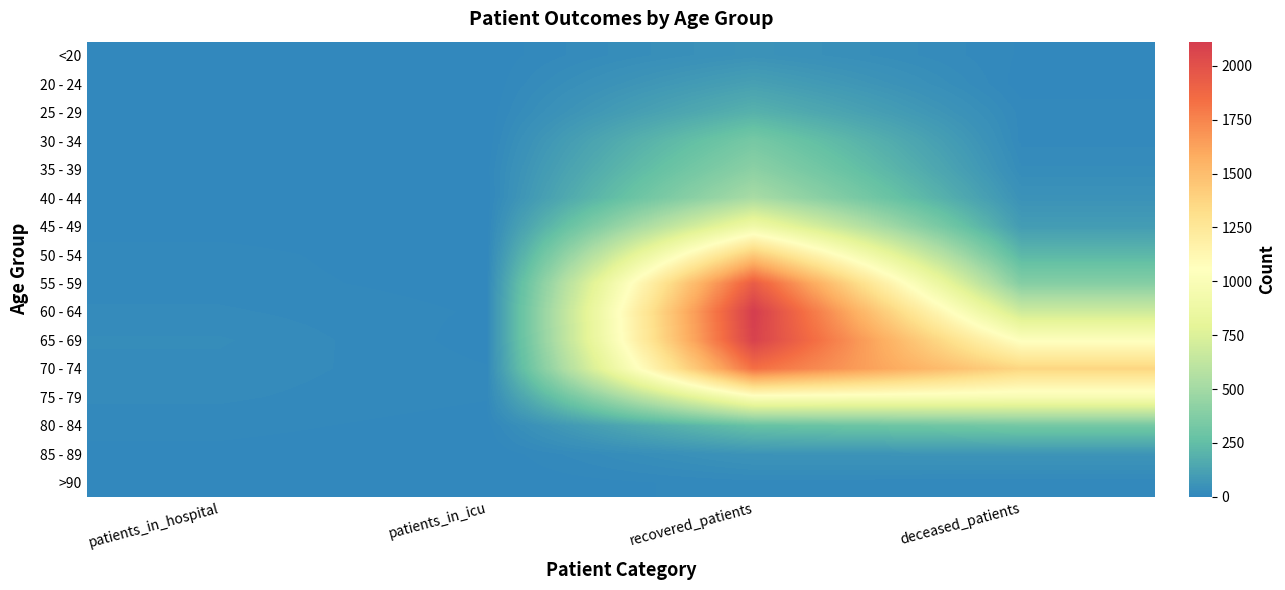

Reading right to left, transcribe all the data shown in this chart.

<20: deceased_patients=7	recovered_patients=53	patients_in_icu=1	patients_in_hospital=3
20 - 24: deceased_patients=3	recovered_patients=115	patients_in_icu=0	patients_in_hospital=5
25 - 29: deceased_patients=13	recovered_patients=193	patients_in_icu=0	patients_in_hospital=3
30 - 34: deceased_patients=14	recovered_patients=330	patients_in_icu=0	patients_in_hospital=3
35 - 39: deceased_patients=26	recovered_patients=411	patients_in_icu=4	patients_in_hospital=2
40 - 44: deceased_patients=52	recovered_patients=523	patients_in_icu=0	patients_in_hospital=3
45 - 49: deceased_patients=97	recovered_patients=904	patients_in_icu=1	patients_in_hospital=5
50 - 54: deceased_patients=221	recovered_patients=1434	patients_in_icu=2	patients_in_hospital=11
55 - 59: deceased_patients=385	recovered_patients=1939	patients_in_icu=4	patients_in_hospital=12
60 - 64: deceased_patients=686	recovered_patients=2112	patients_in_icu=7	patients_in_hospital=18
65 - 69: deceased_patients=1038	recovered_patients=2083	patients_in_icu=4	patients_in_hospital=26
70 - 74: deceased_patients=1367	recovered_patients=1838	patients_in_icu=9	patients_in_hospital=22
75 - 79: deceased_patients=974	recovered_patients=1012	patients_in_icu=9	patients_in_hospital=18
80 - 84: deceased_patients=322	recovered_patients=270	patients_in_icu=3	patients_in_hospital=12
85 - 89: deceased_patients=62	recovered_patients=58	patients_in_icu=0	patients_in_hospital=5
>90: deceased_patients=9	recovered_patients=13	patients_in_icu=0	patients_in_hospital=0